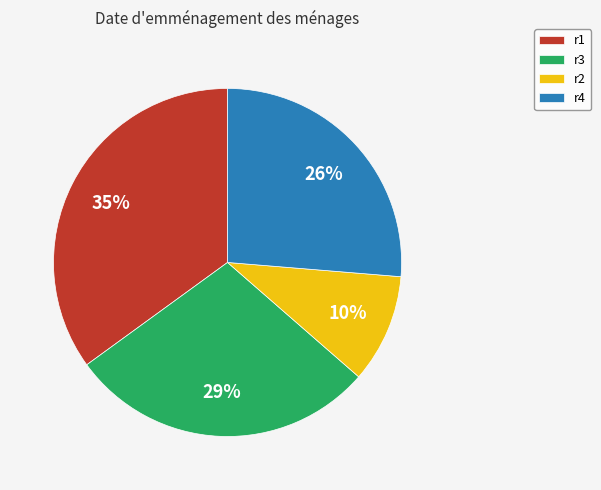

To the nearest percent, what is the average slice percentage?

25%